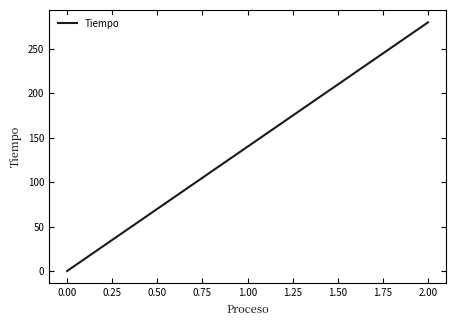

What is the maximum value shown in the chart?

280